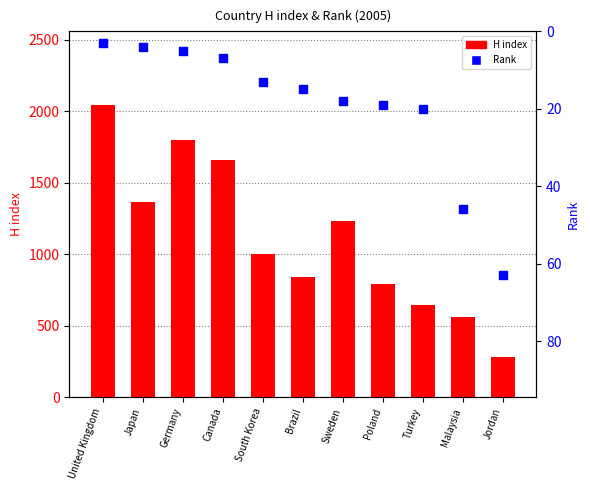

At which category is the sum across all series the highest?

United Kingdom